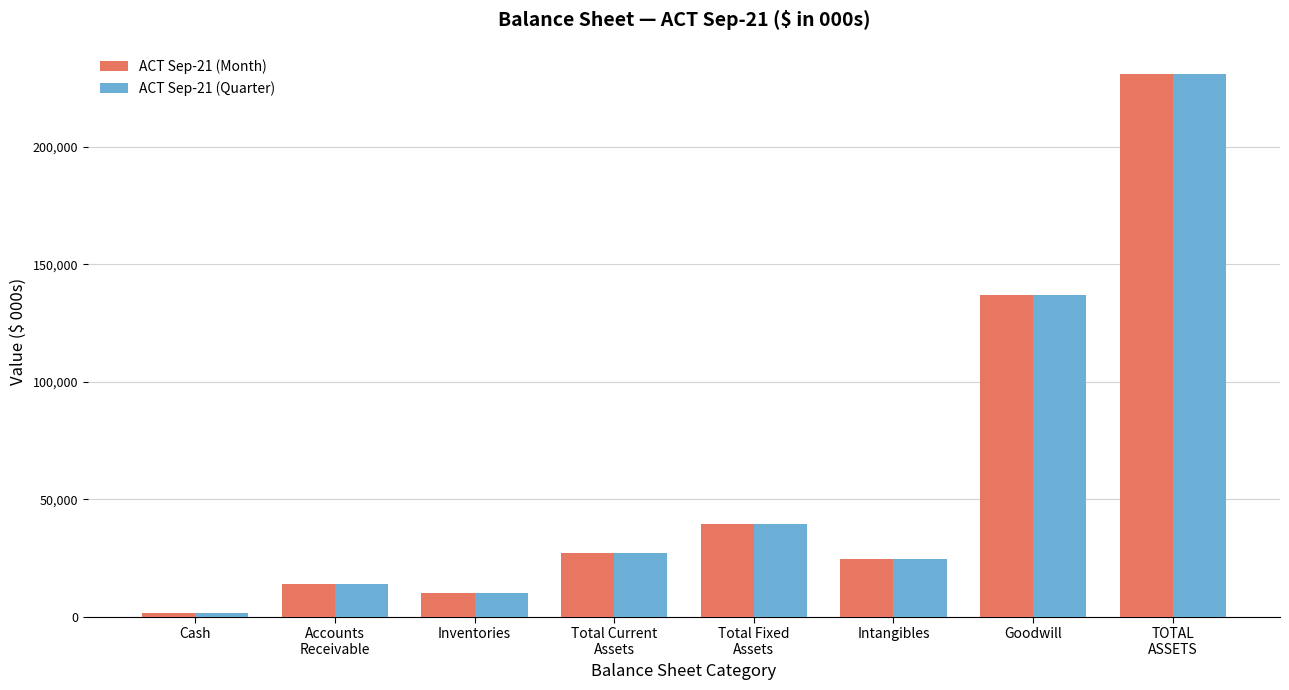

What is the greatest value displayed?

230927